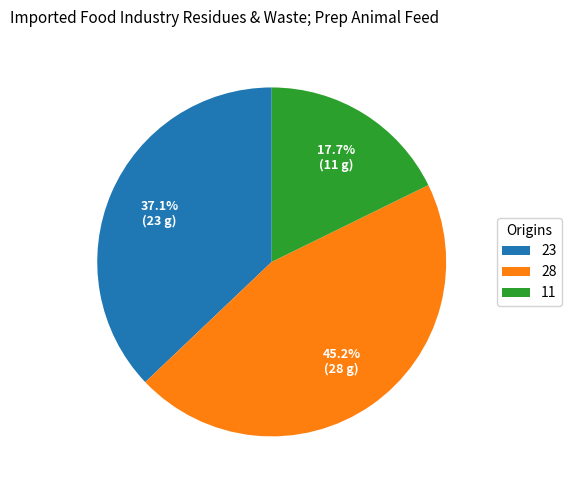

Does any single category account for the majority?

No